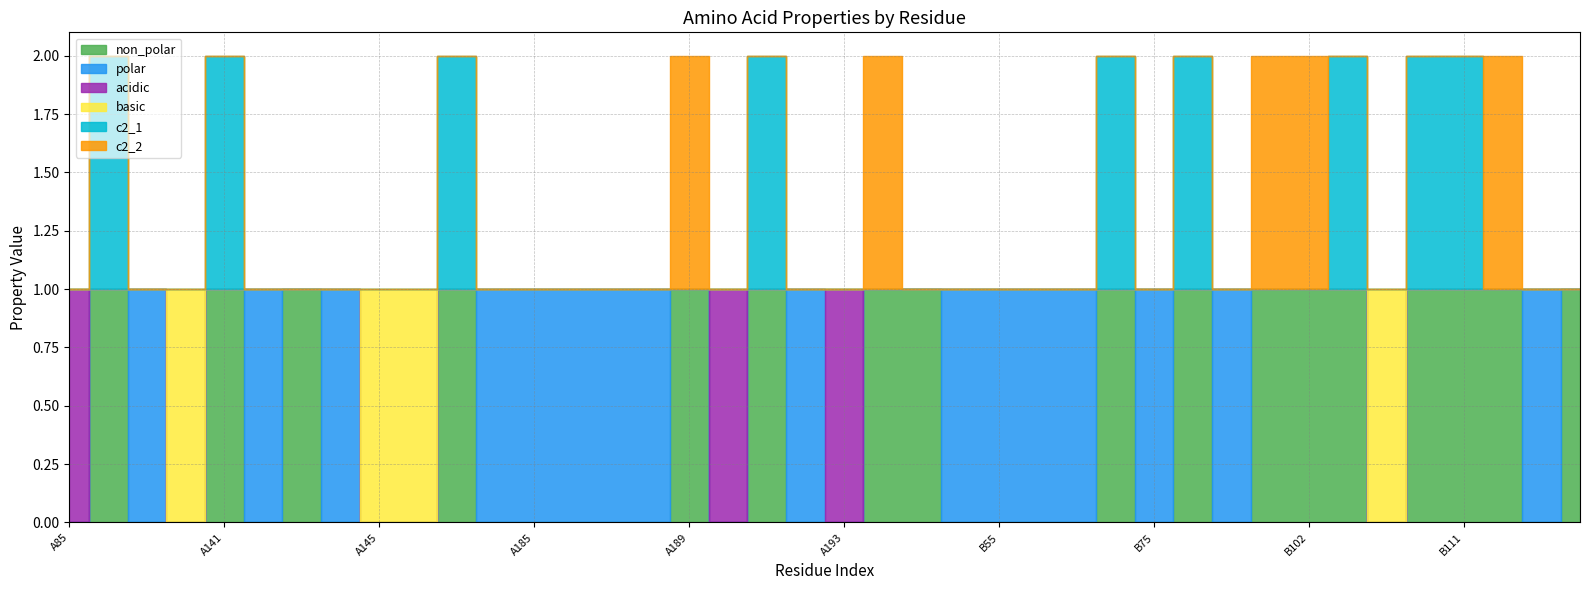

At which label does non_polar reach its peak?

A87